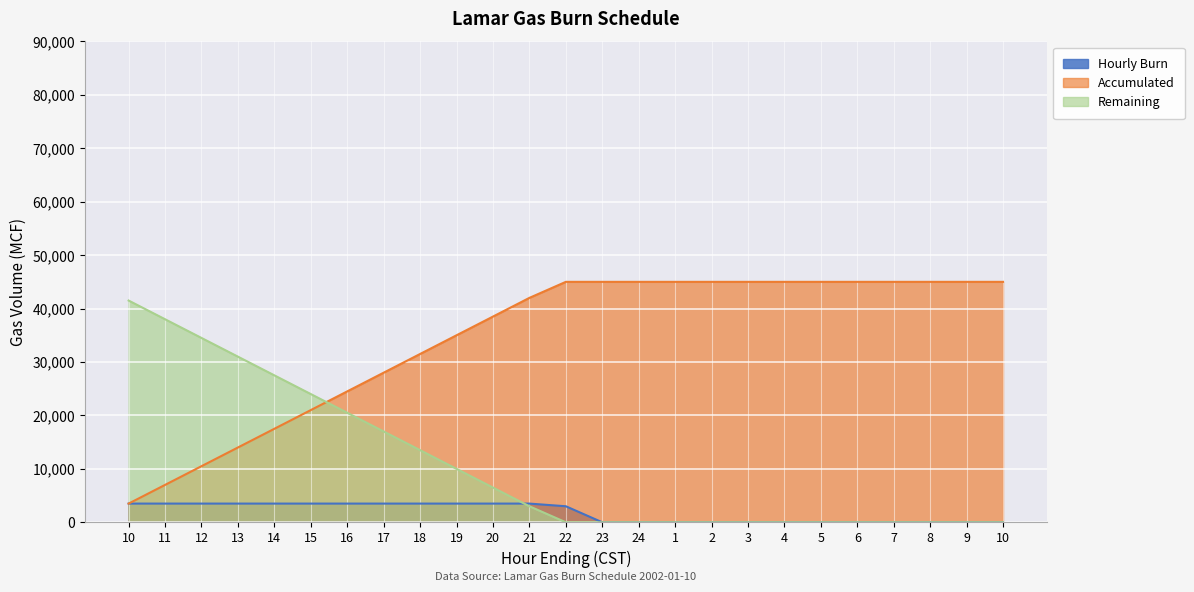

What are all the series names shown in the legend?

Hourly Burn, Accumulated, Remaining